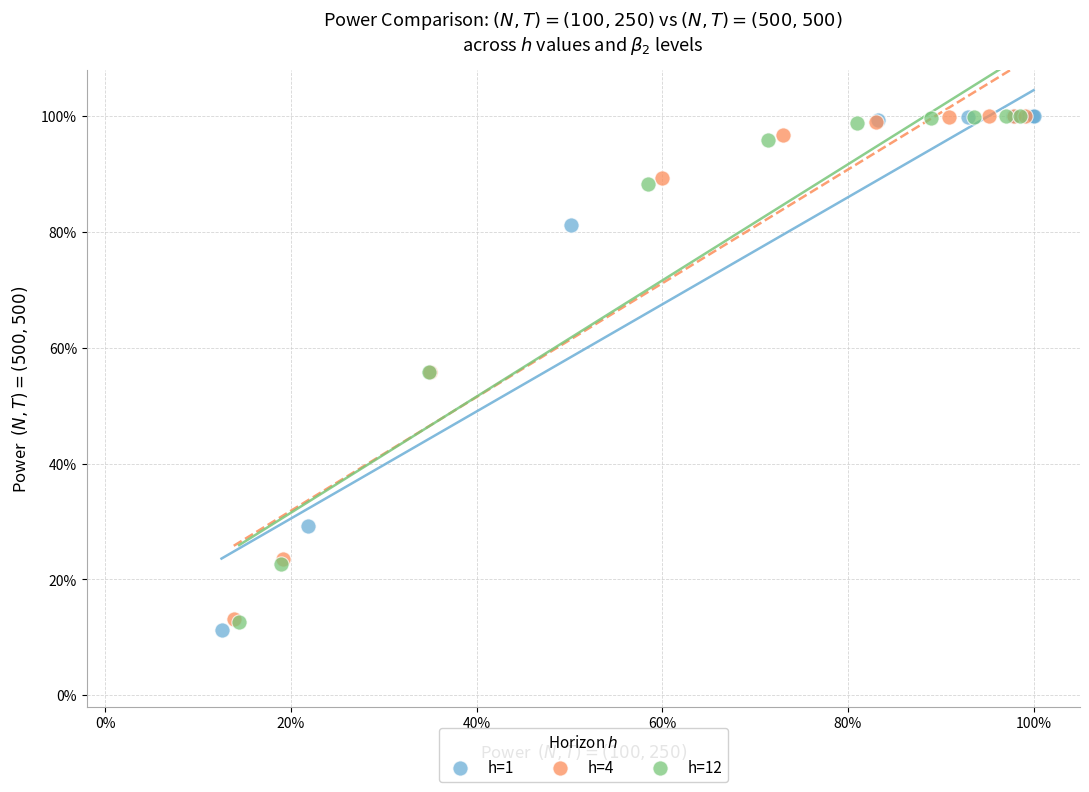

What are all the series names shown in the legend?

h=1, h=4, h=12